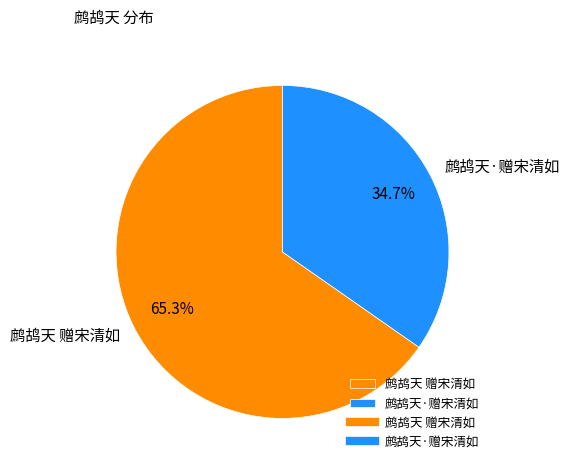

Combined, do 鹧鸪天 赠宋清如 and 鹧鸪天·赠宋清如 account for over 50%?

Yes